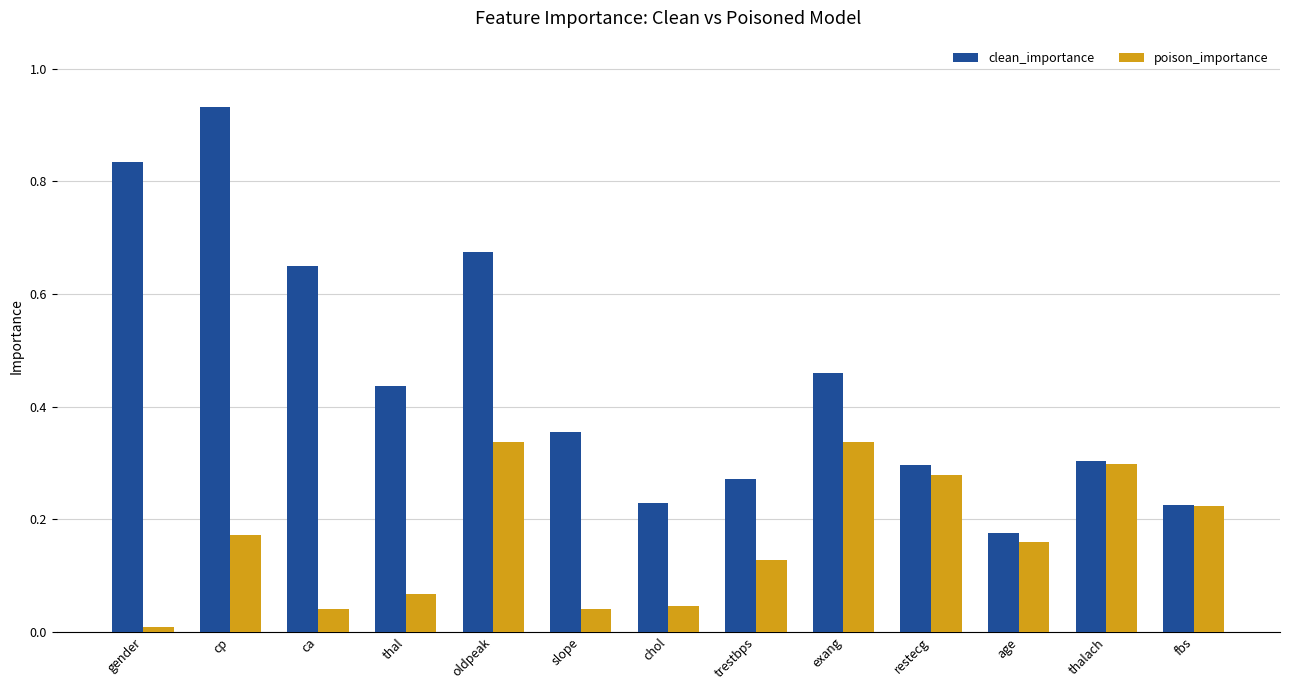

What are all the series names shown in the legend?

clean_importance, poison_importance